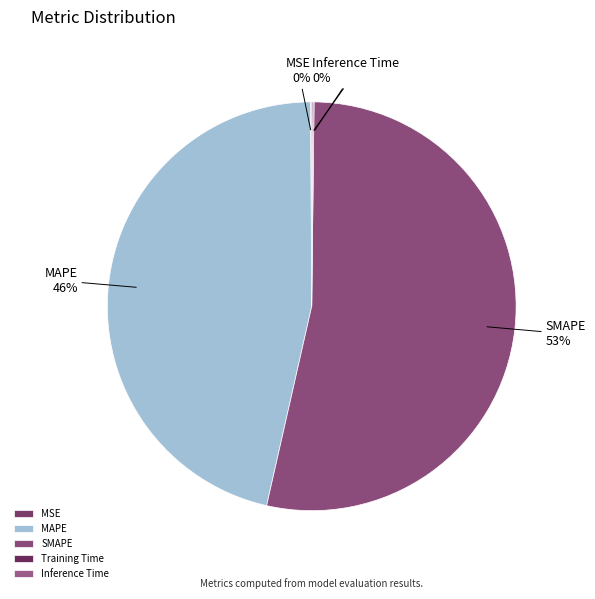

Is the sum of MAPE and SMAPE greater than half?

Yes